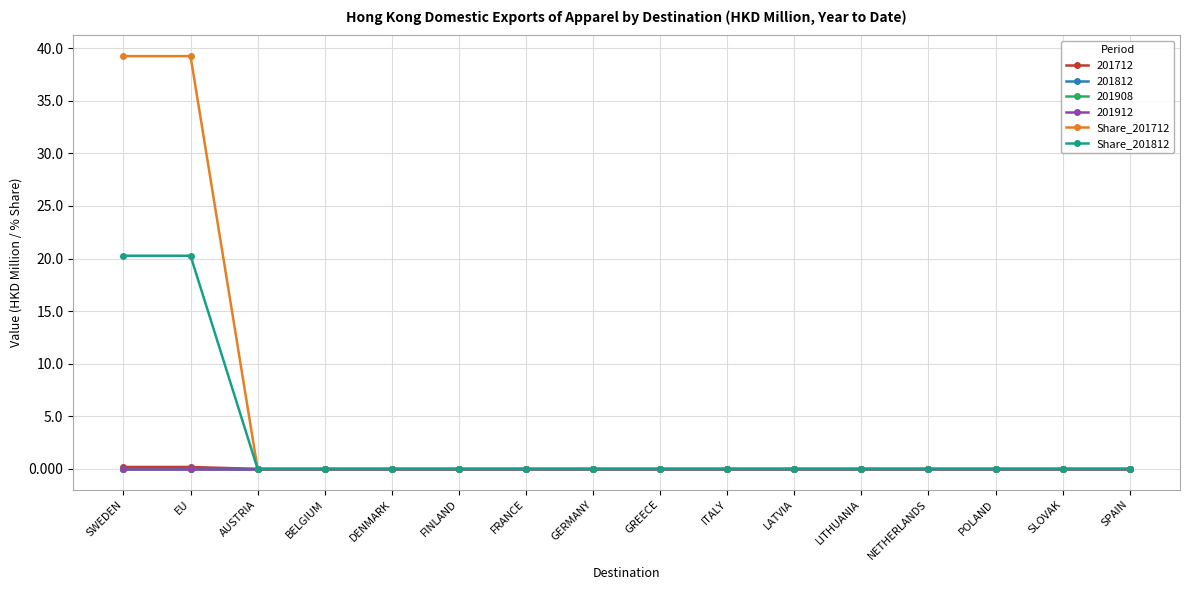

Is this an area chart (filled region under the line)?

No